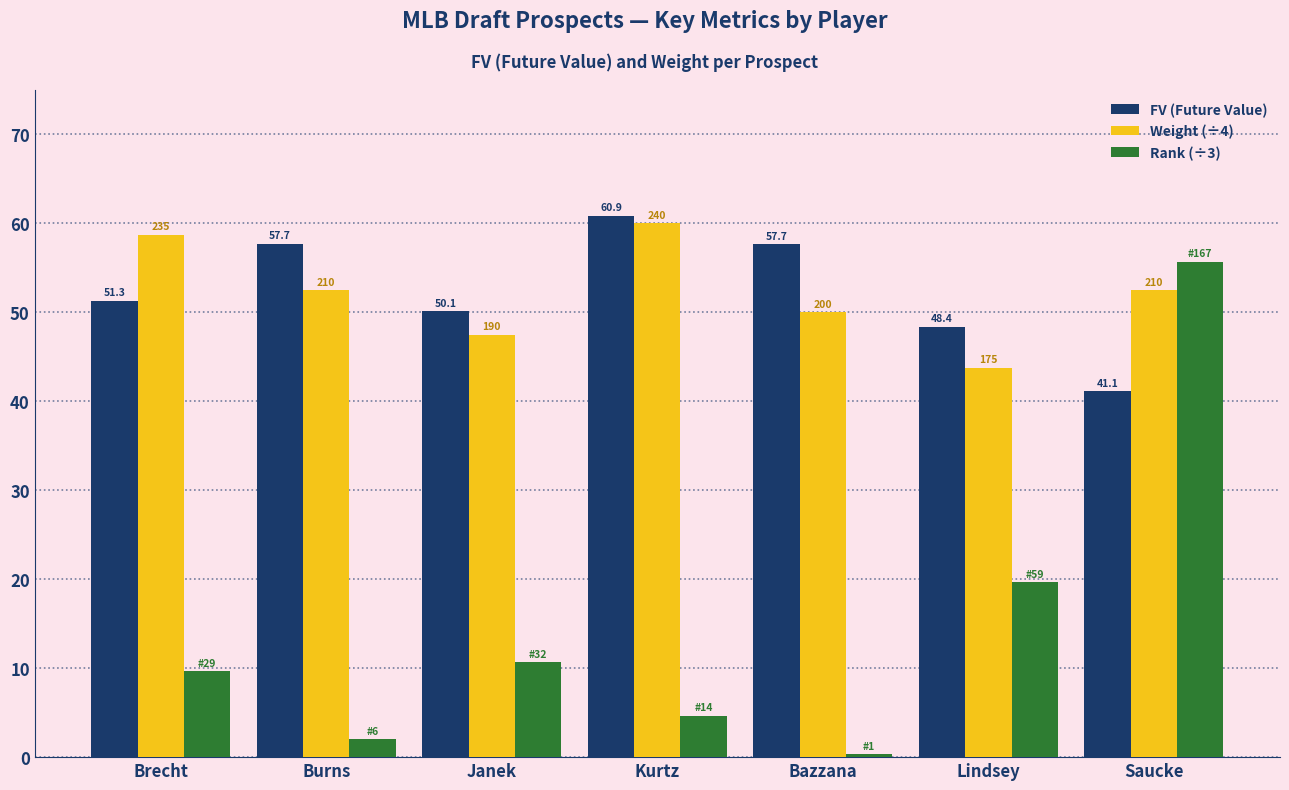

The FV (Future Value) series shows 59.5 at Saucke. True or false?

False